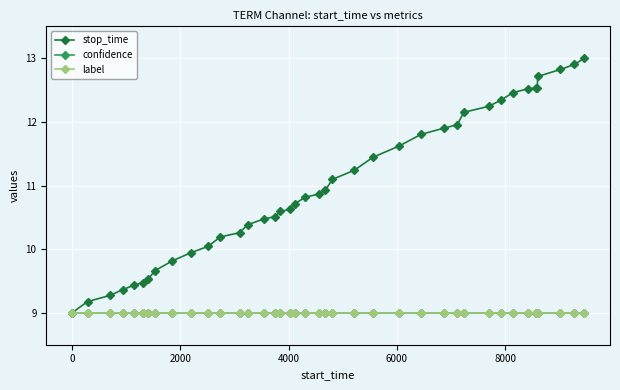

How many lines are shown in the chart?

3